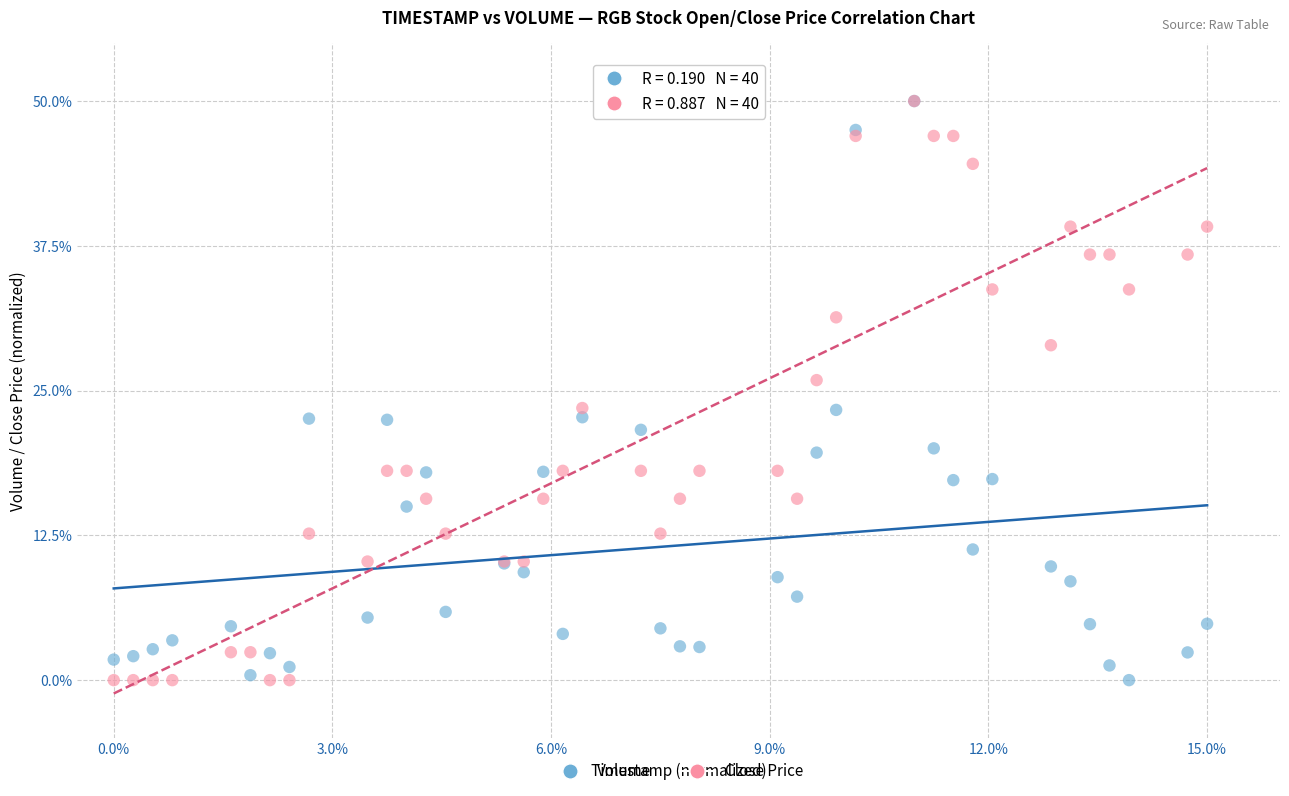

Across all series, what Y value is closest to 25?

25.9